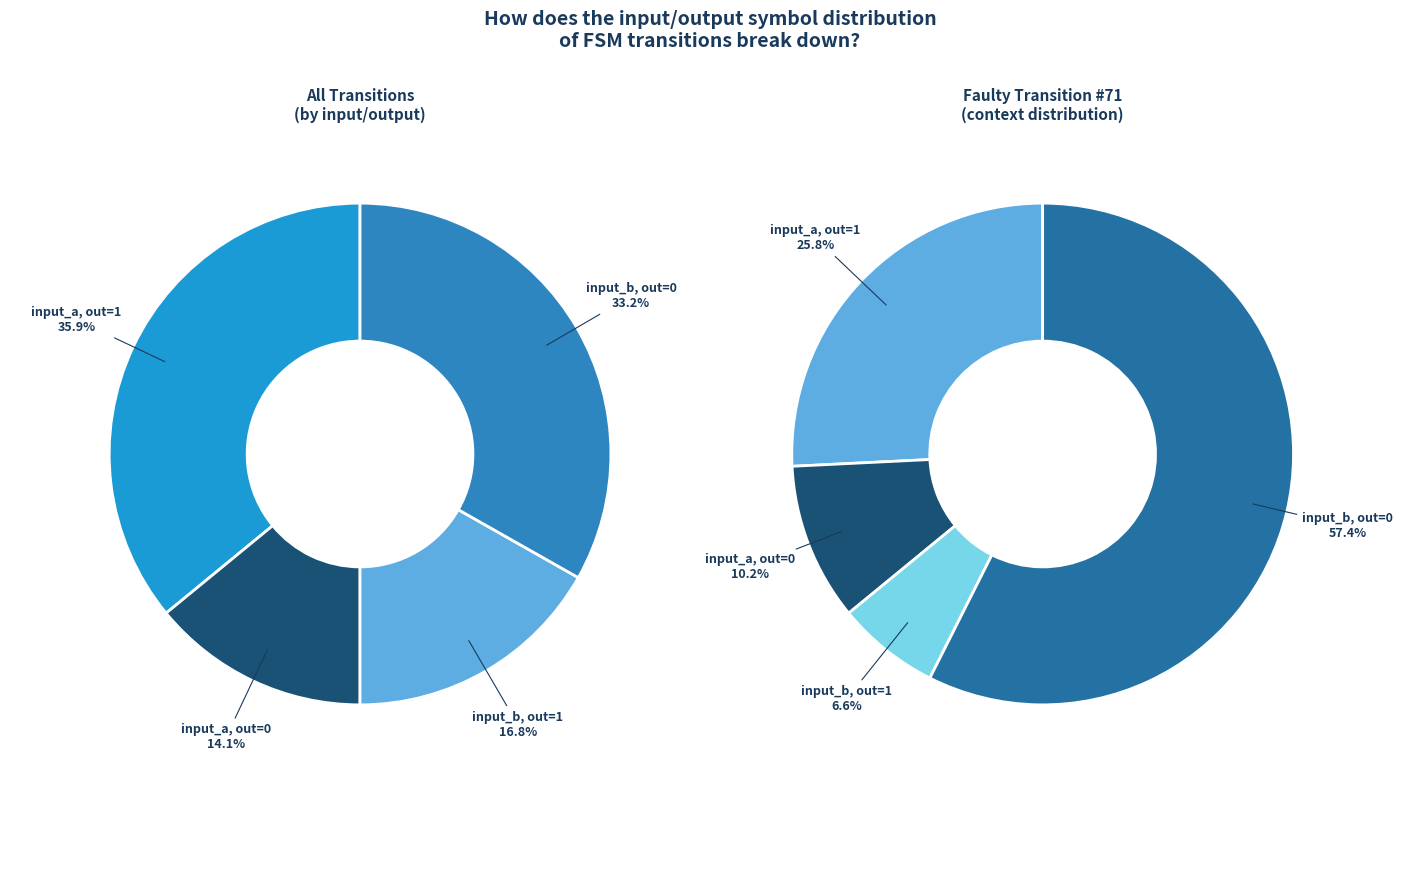

Is there a majority slice in this chart?

No